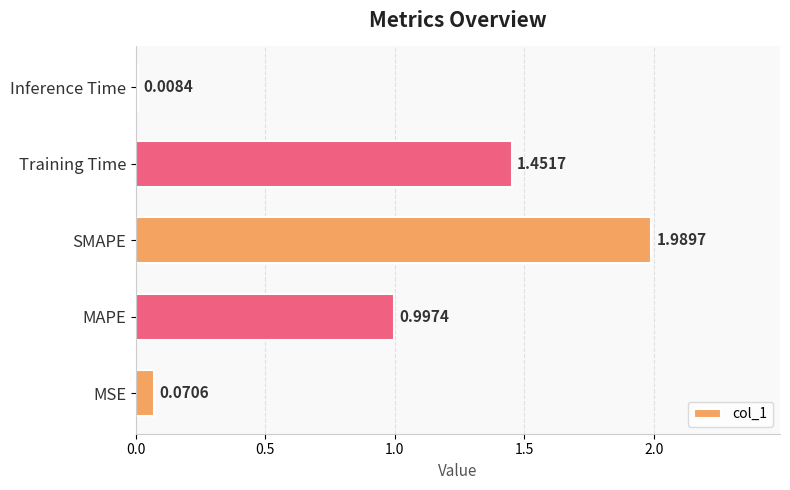

What is the difference between the second highest and second lowest values?

1.4